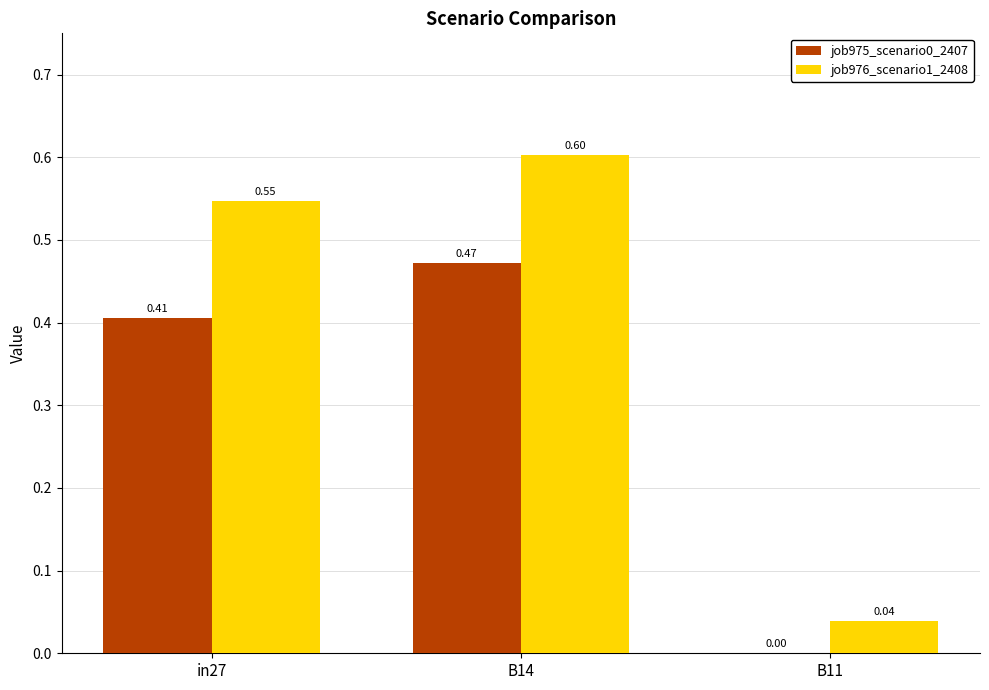

At which category is the sum across all series the highest?

B14